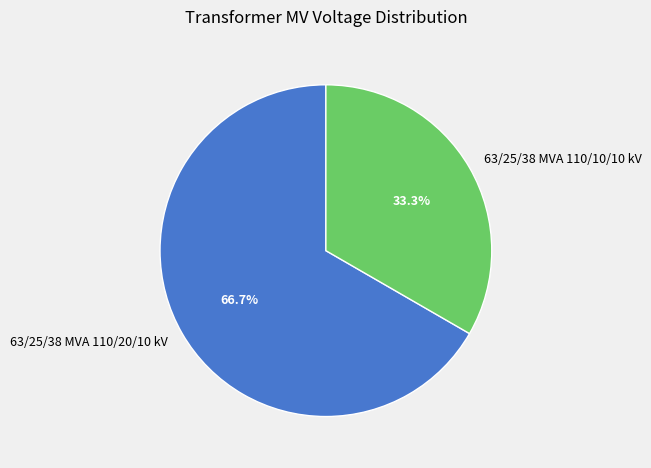

Does 63/25/38 MVA 110/10/10 kV represent more than half of the total?

No